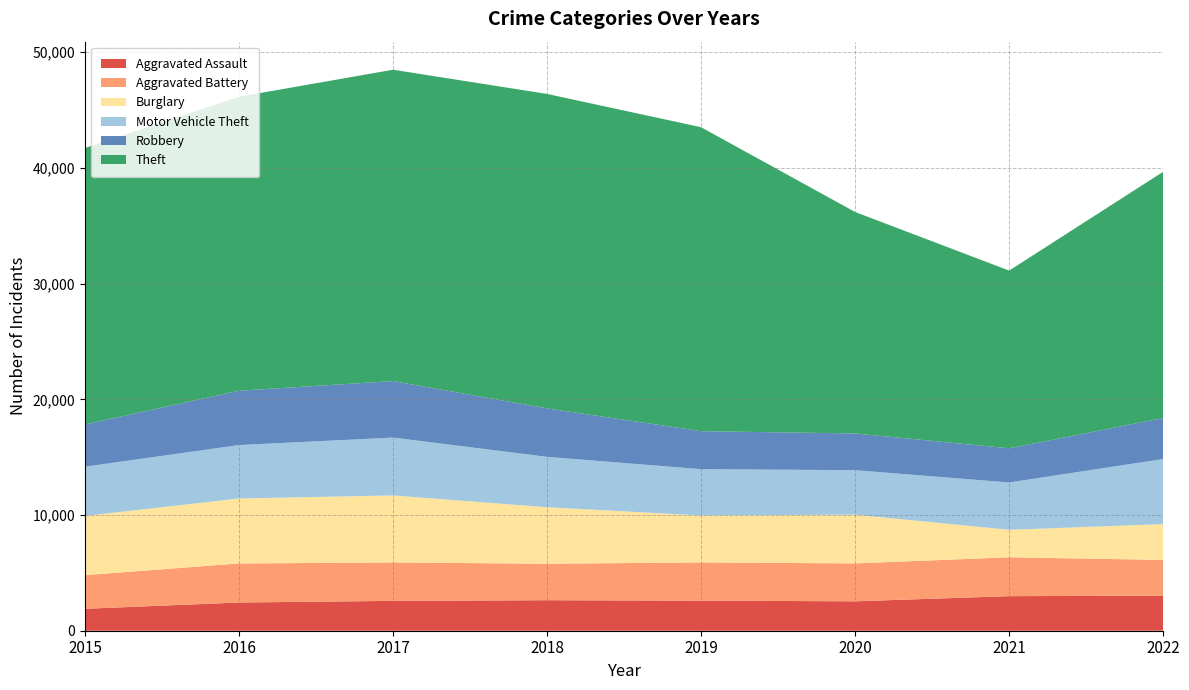

Reading left to right, what are all the values shown in this chart?

Aggravated Assault: 1895	2438	2580	2636	2600	2542	2988	3029
Aggravated Battery: 2908	3376	3321	3155	3302	3279	3359	3092
Burglary: 5118	5616	5792	4883	4063	4210	2376	3095
Motor Vehicle Theft: 4257	4618	5001	4355	4000	3845	4091	5626
Robbery: 3660	4697	4885	4191	3285	3174	2955	3544
Theft: 23881	25408	26912	27179	26272	19144	15360	21284